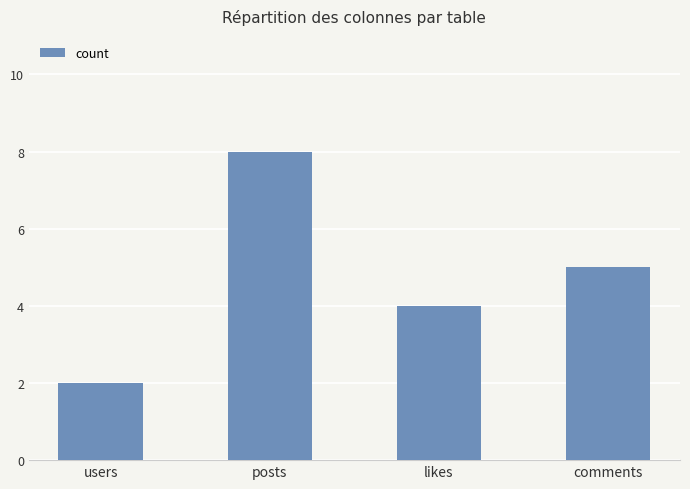

Rank the categories by value from highest to lowest.

posts, comments, likes, users